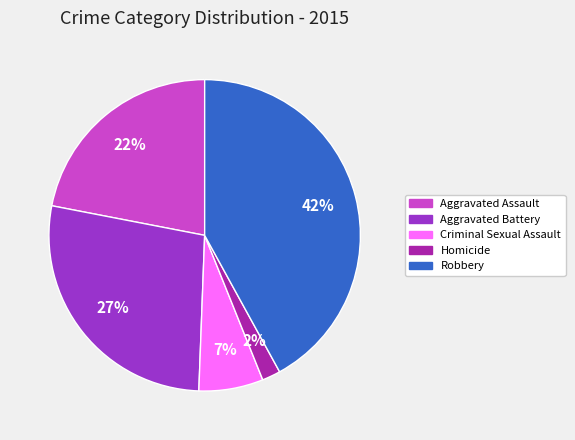

Is it true that Homicide is 8% of the pie?

False